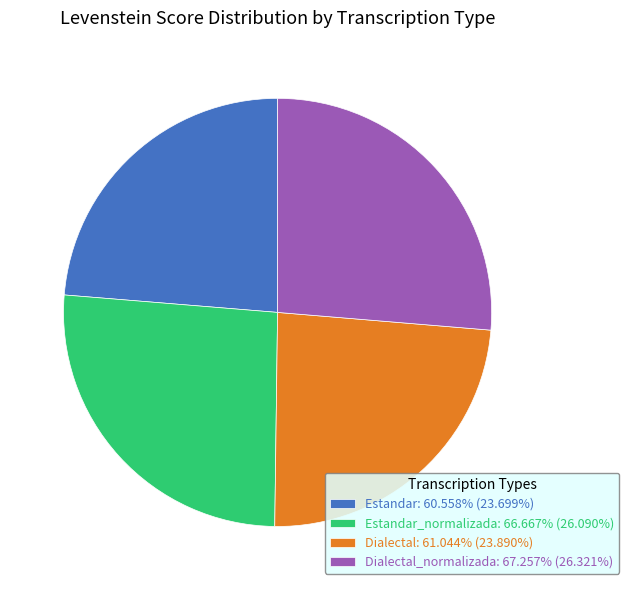

How many slices are in this pie chart?

4